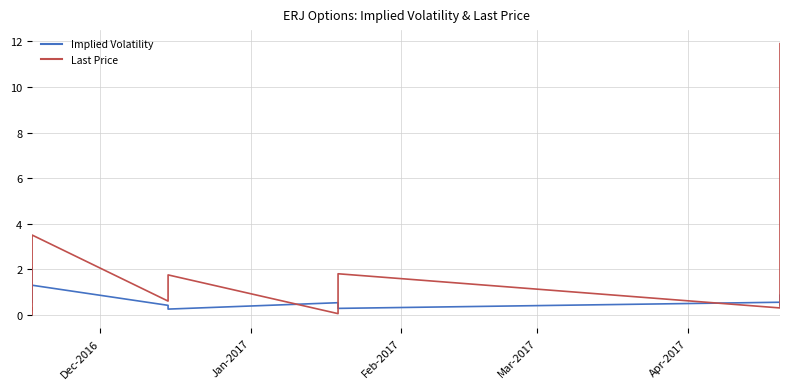

What is the maximum value shown in the chart?

11.9